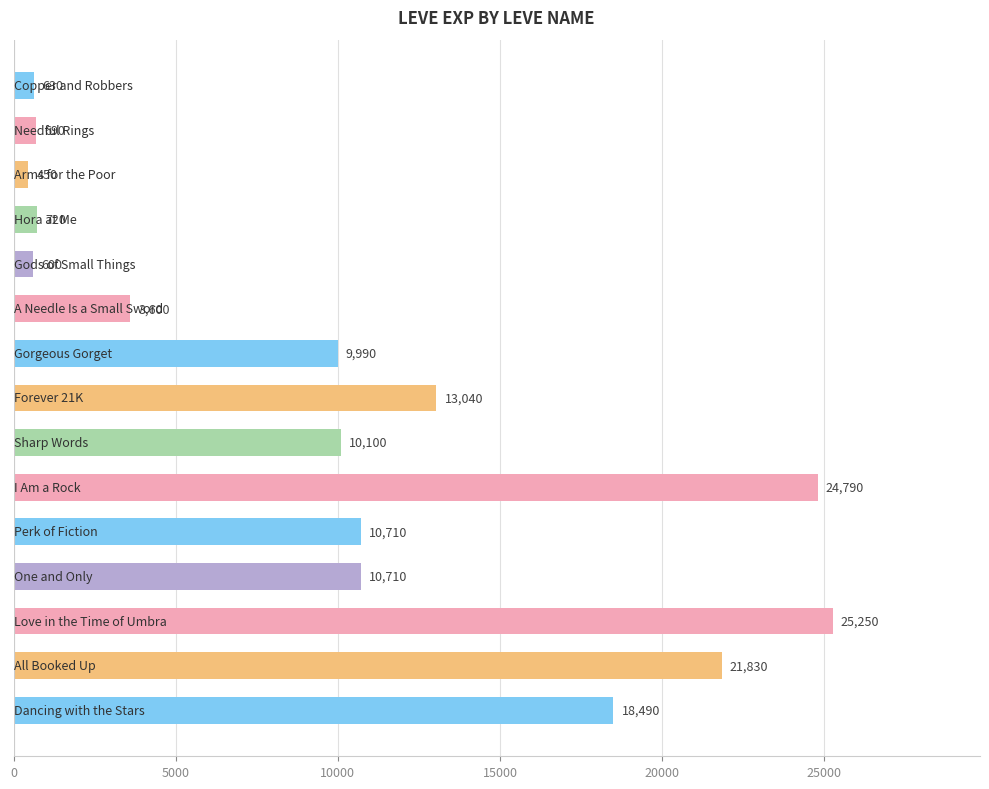

Are the bars grouped side by side (vs. stacked)?

No